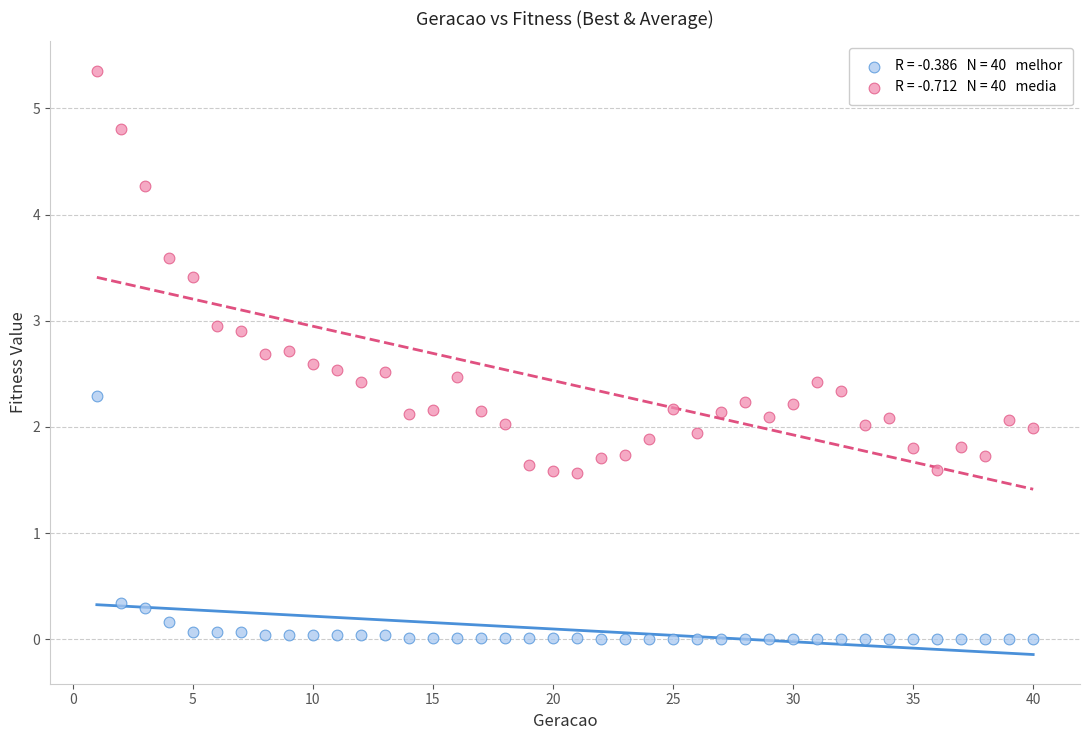

Across all data points, what is the range of X values (max minus min)?

39.0